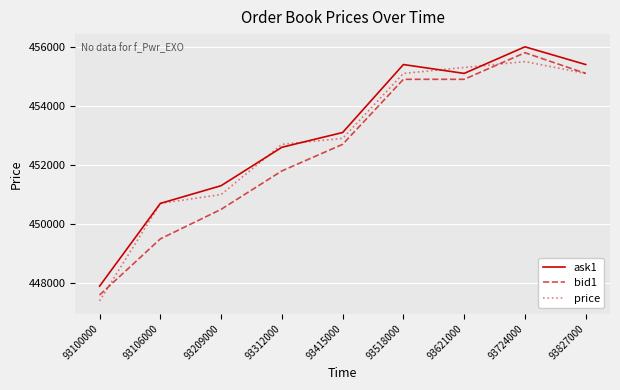

What is the total value across all series at 93312000?

1357100